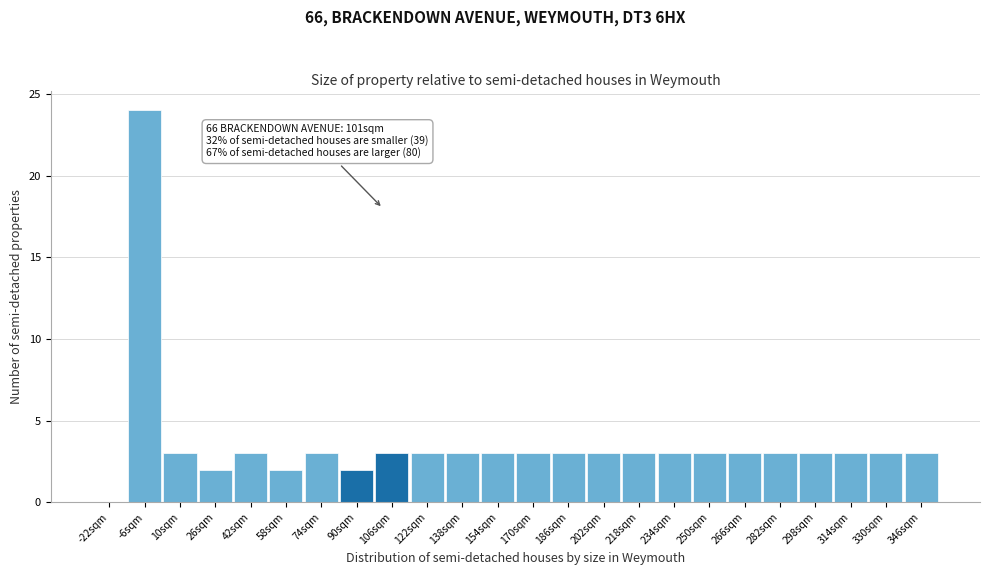

Which range on the x-axis has the tallest bar?

-14 to 2